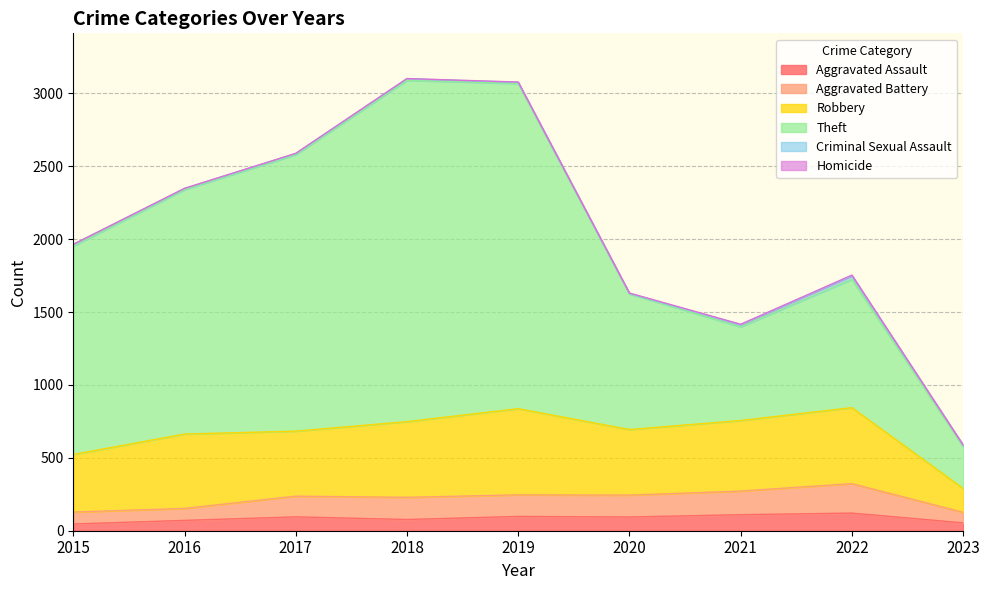

What is the sum of the Aggravated Assault values at 2022 and 2023?

175